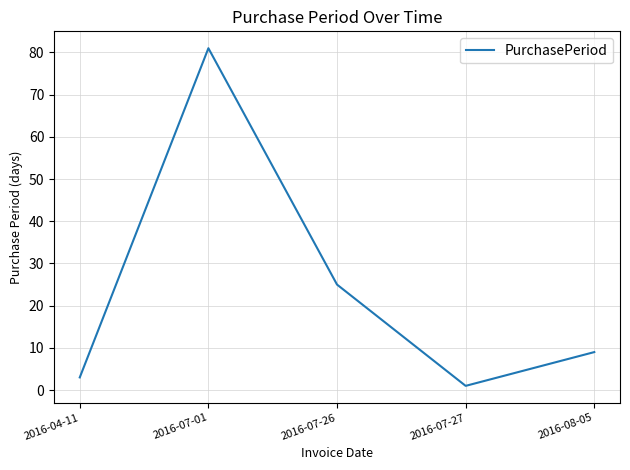

What is the maximum value shown in the chart?

81